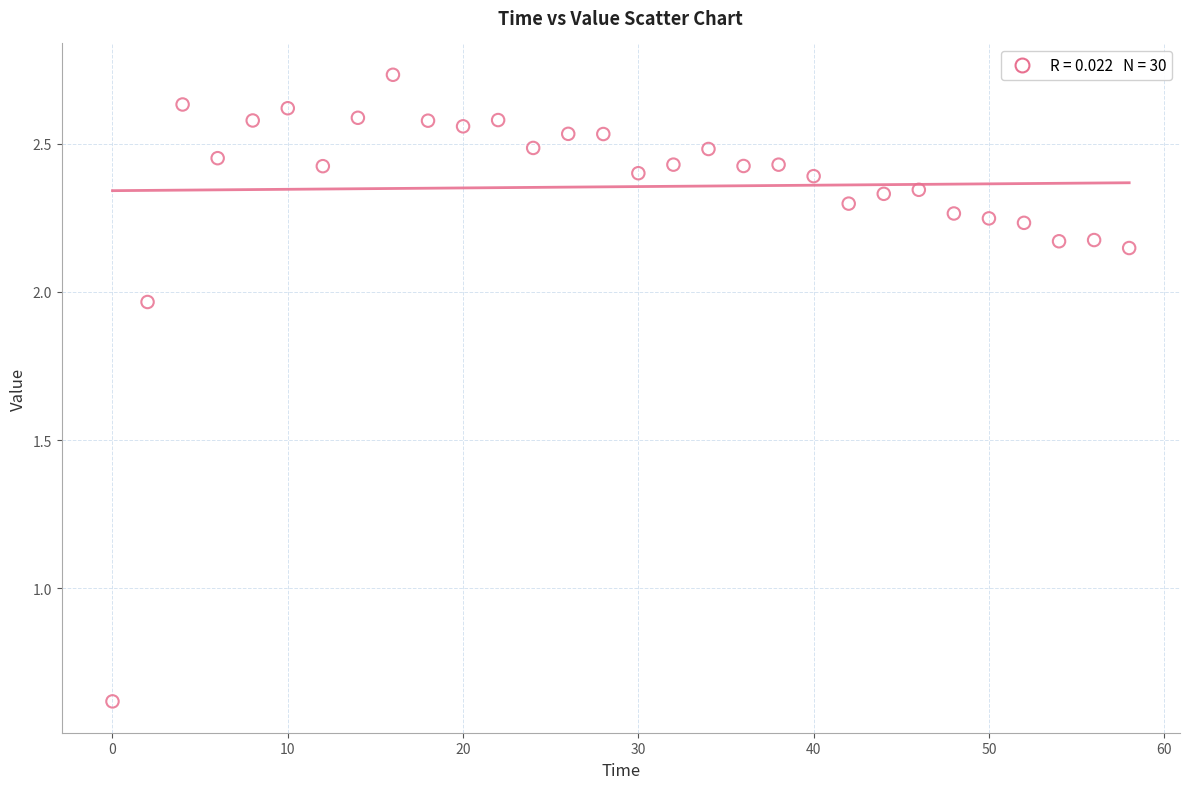

What is the range of X values (max minus min)?

58.0